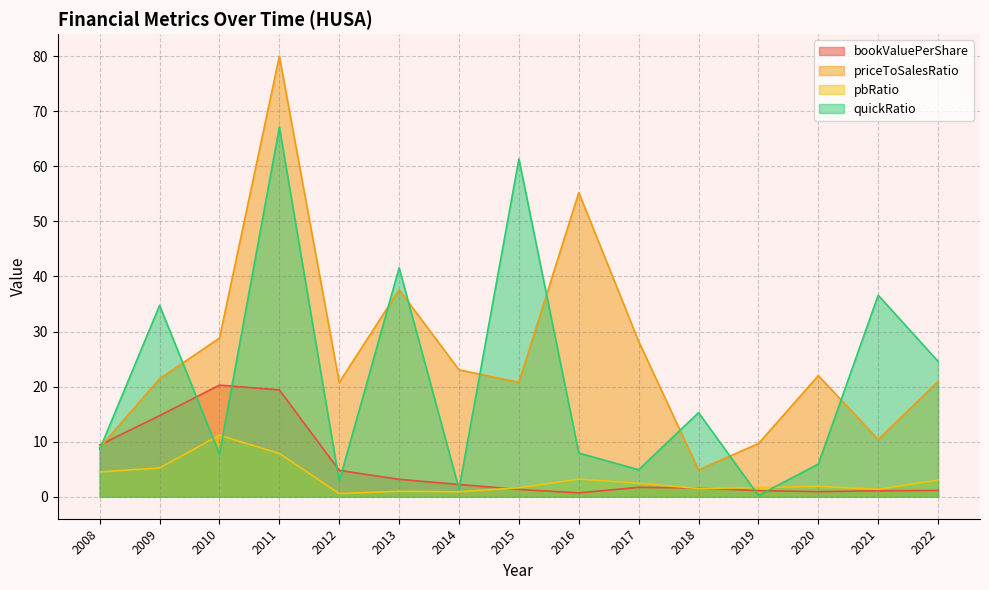

After their last crossing, which series has the higher values: pbRatio or bookValuePerShare?

pbRatio